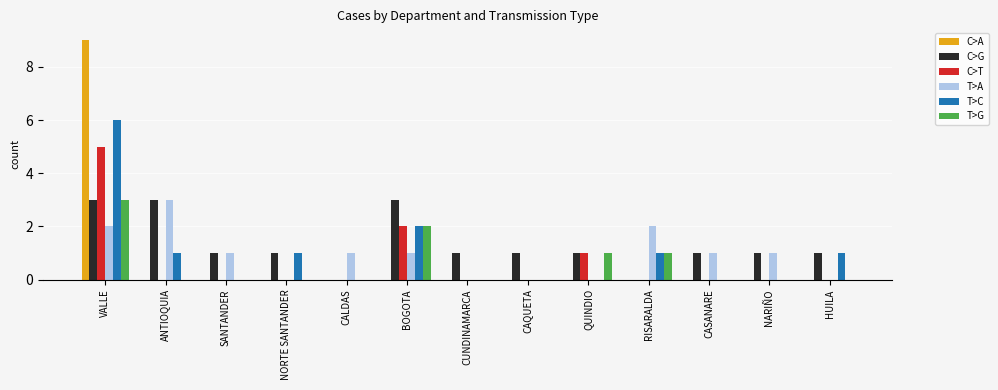

Is the value of C>G at CAQUETA greater than the value of C>T at NORTE SANTANDER?

Yes